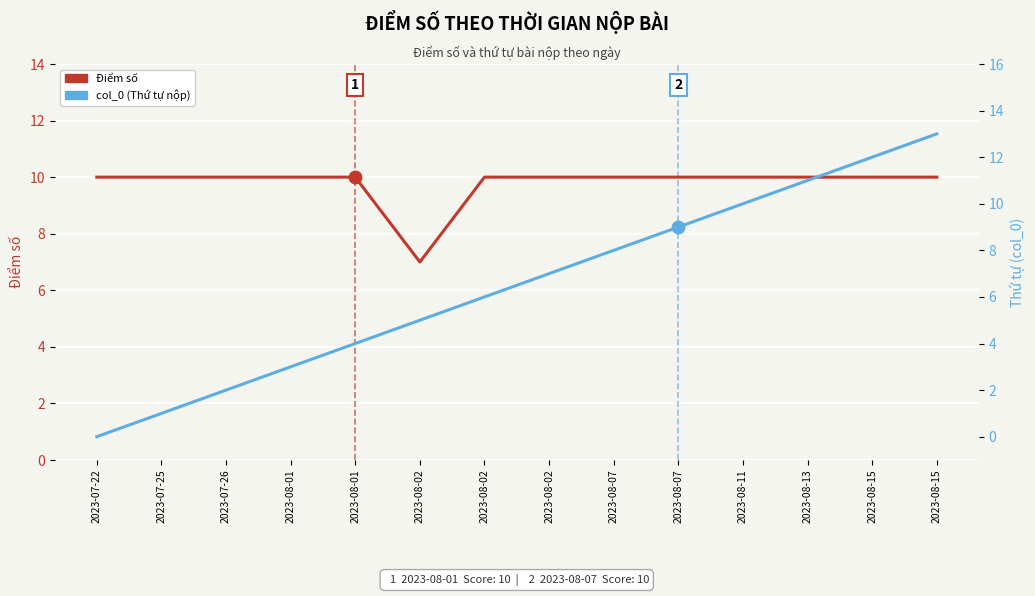

List the labels in order of Điểm số value, smallest first.

2023-08-02, 2023-07-22, 2023-07-25, 2023-07-26, 2023-08-01, 2023-08-01, 2023-08-02, 2023-08-02, 2023-08-07, 2023-08-07, 2023-08-11, 2023-08-13, 2023-08-15, 2023-08-15